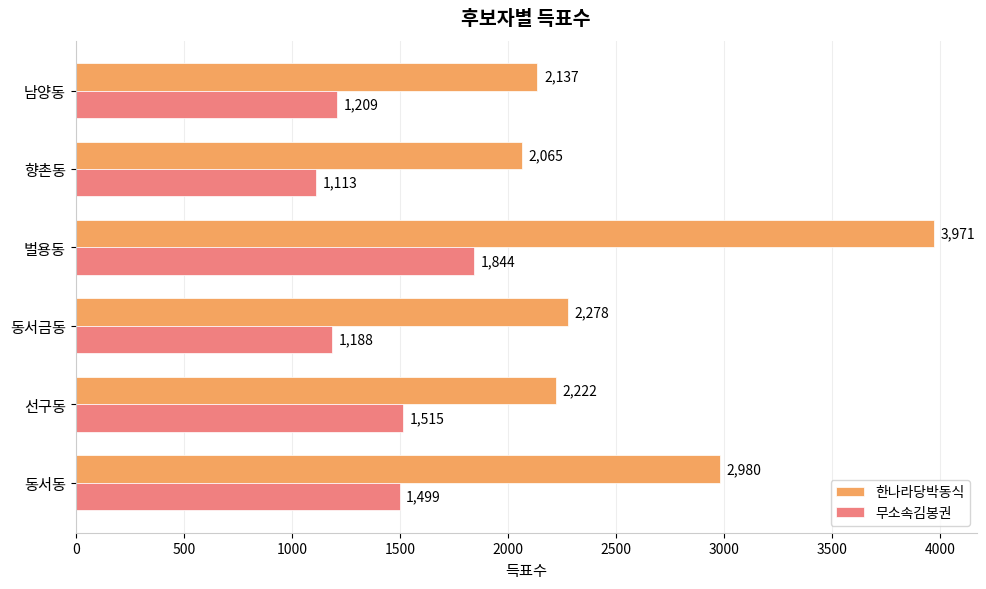

What is the lowest value of the 무소속김봉권 series?

1113